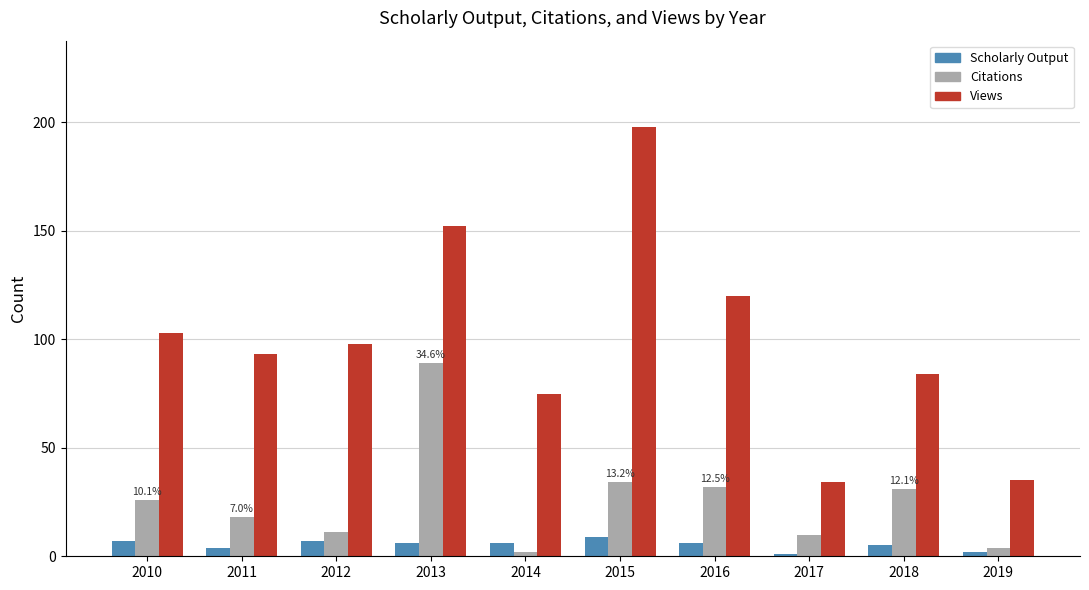

Reading right to left, what are all the values shown in this chart?

Scholarly Output: 2	5	1	6	9	6	6	7	4	7
Citations: 4	31	10	32	34	2	89	11	18	26
Views: 35	84	34	120	198	75	152	98	93	103